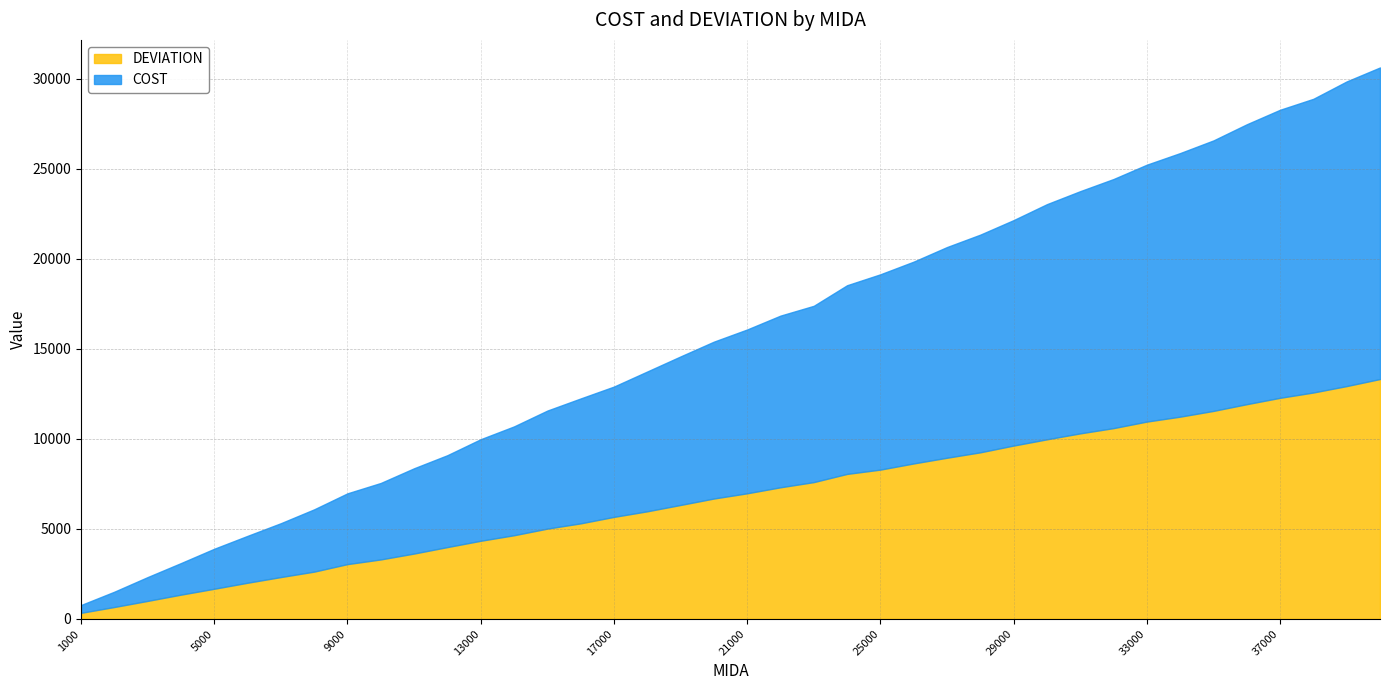

Does the chart have visible grid lines?

Yes